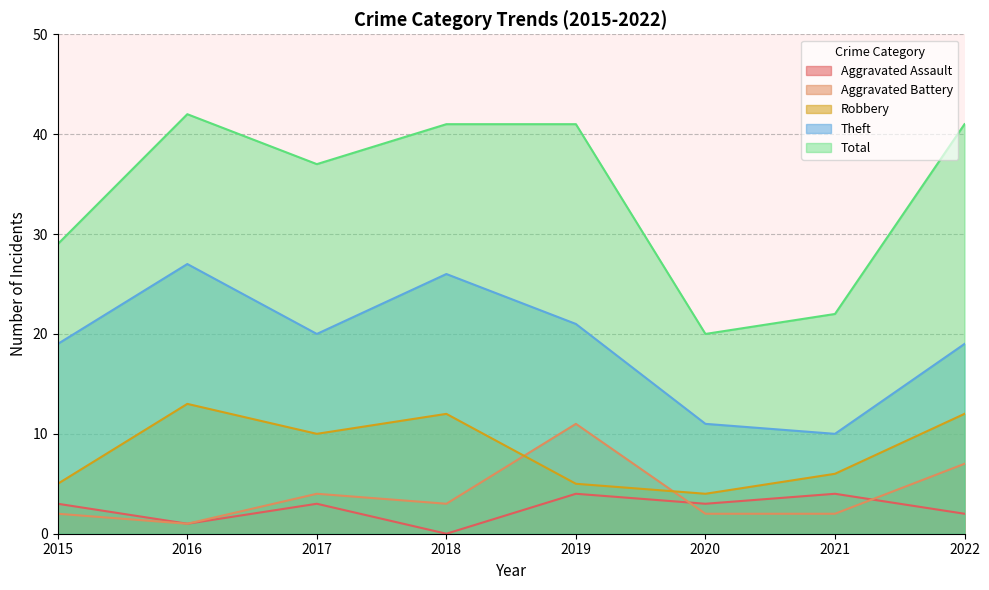

Reading left to right, list all the values displayed in this chart.

Aggravated Assault: 2015=3	2016=1	2017=3	2018=0	2019=4	2020=3	2021=4	2022=2
Aggravated Battery: 2015=2	2016=1	2017=4	2018=3	2019=11	2020=2	2021=2	2022=7
Robbery: 2015=5	2016=13	2017=10	2018=12	2019=5	2020=4	2021=6	2022=12
Theft: 2015=19	2016=27	2017=20	2018=26	2019=21	2020=11	2021=10	2022=19
Total: 2015=29	2016=42	2017=37	2018=41	2019=41	2020=20	2021=22	2022=41